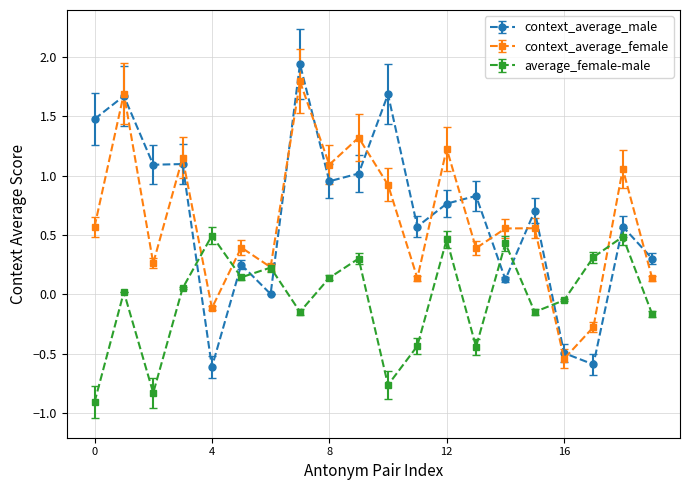

What is the maximum value for context_average_female?

1.8